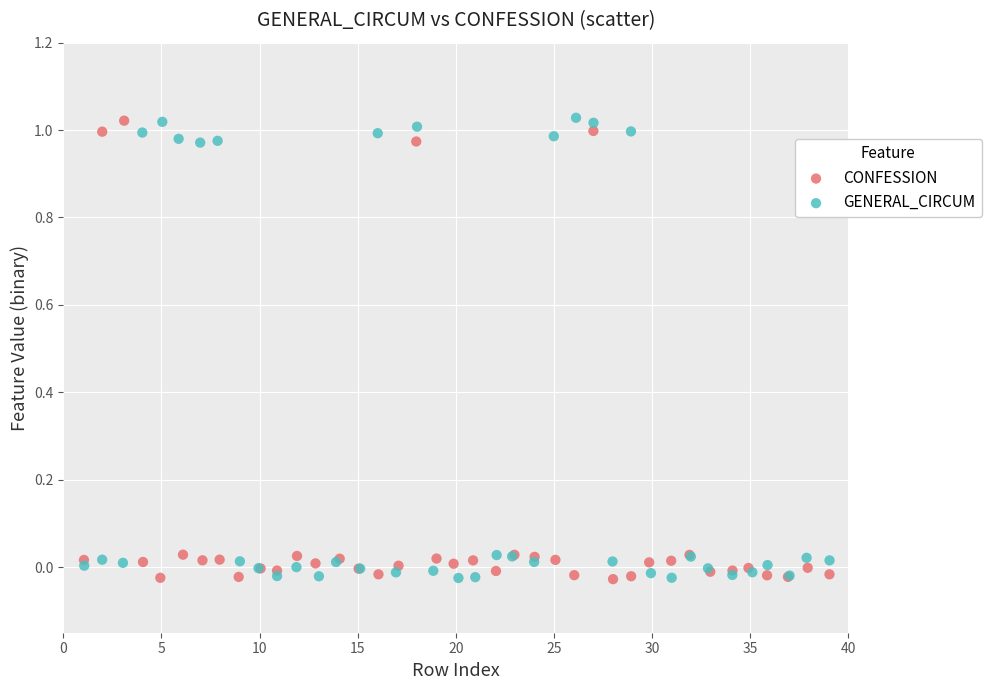

What are all the series names shown in the legend?

CONFESSION, GENERAL_CIRCUM